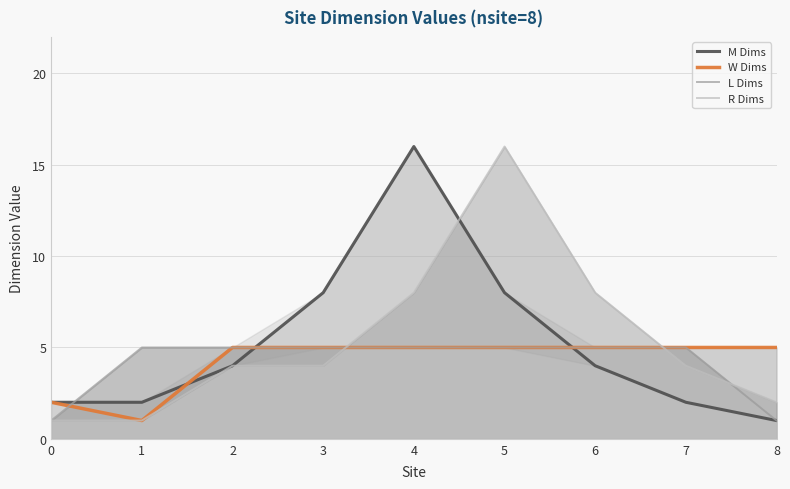

Where do L Dims and R Dims first cross each other?

3 and 4